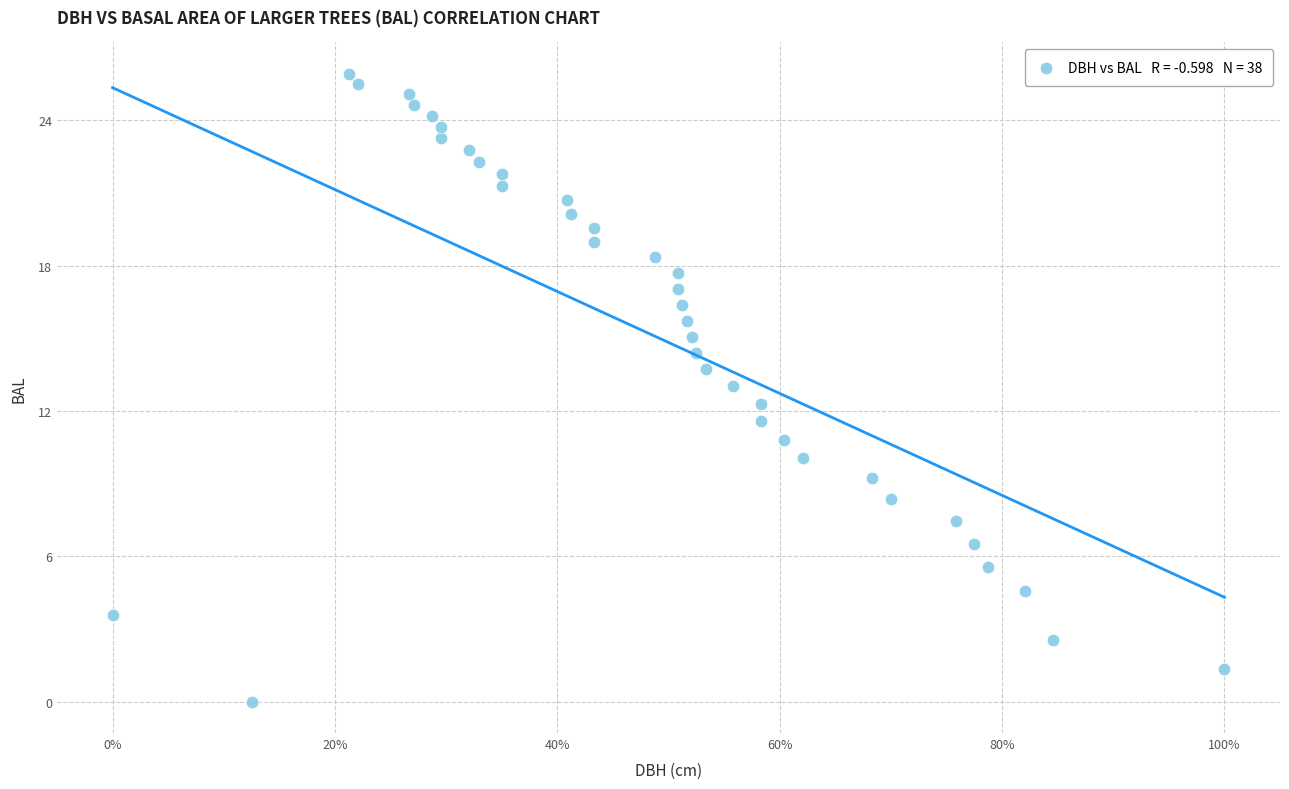

What is the range of Y values (max minus min)?

25.9